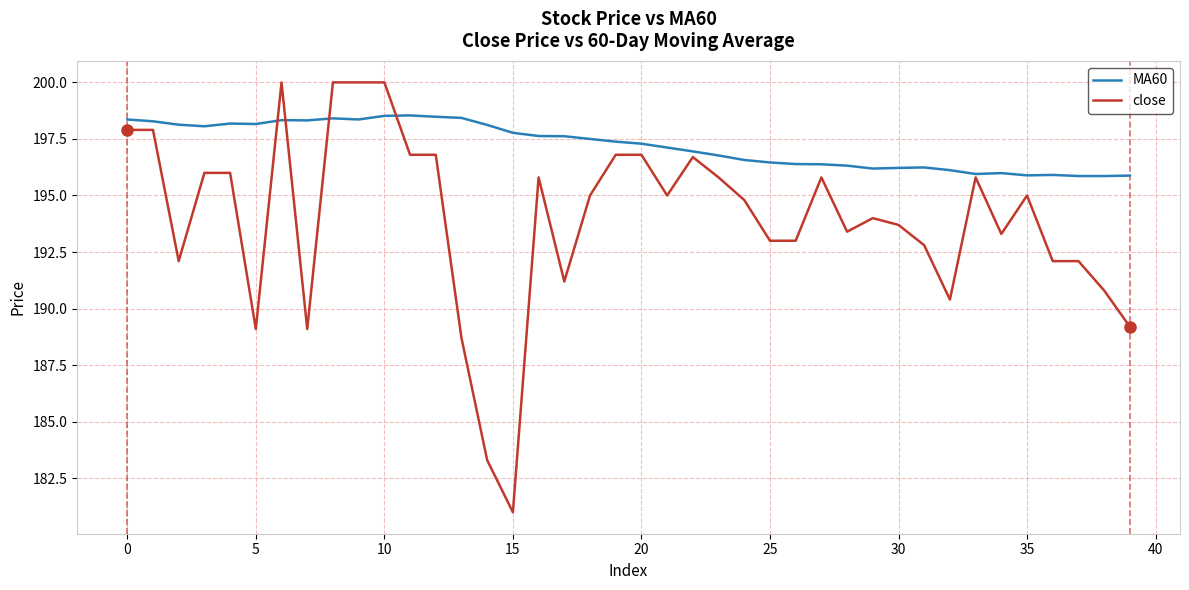

Which series has the largest total across all categories?

MA60